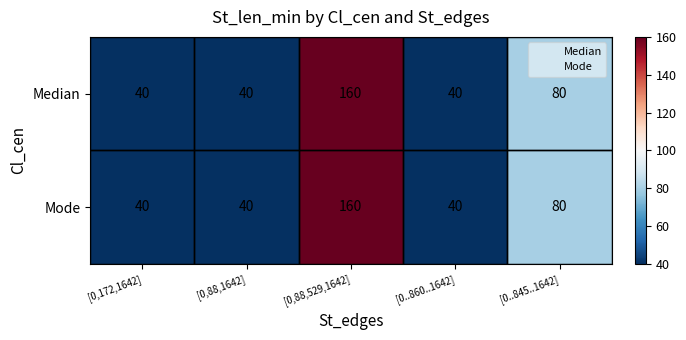

At which category does the chart reach its peak across all series?

[0,88,529,1642]